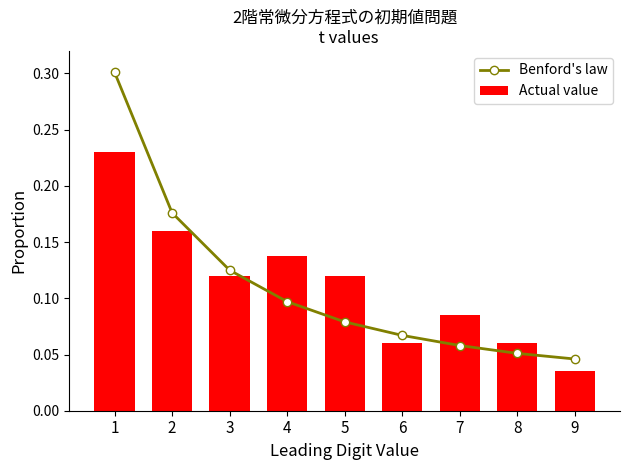

What is the total value across all series at 3?

0.2